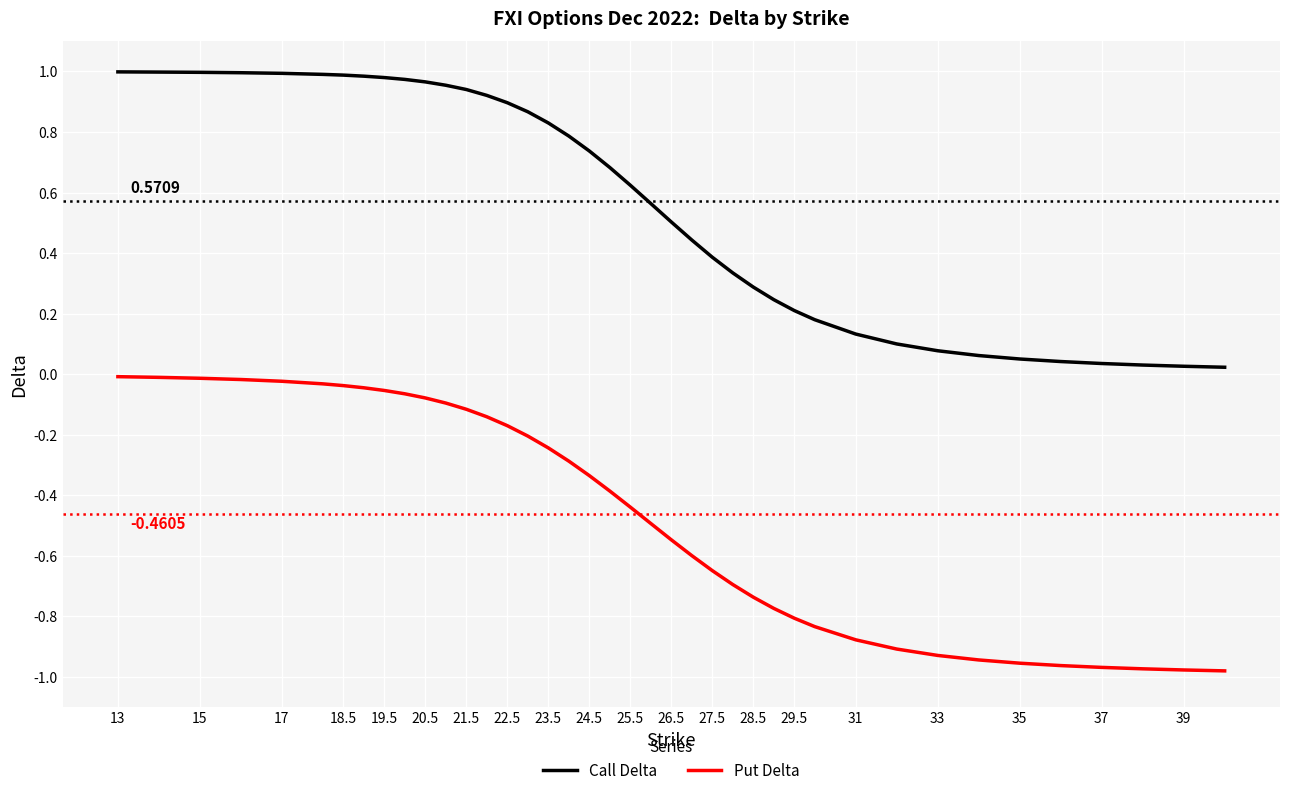

List the series in order of their peak value, lowest first.

Put Delta, Call Delta